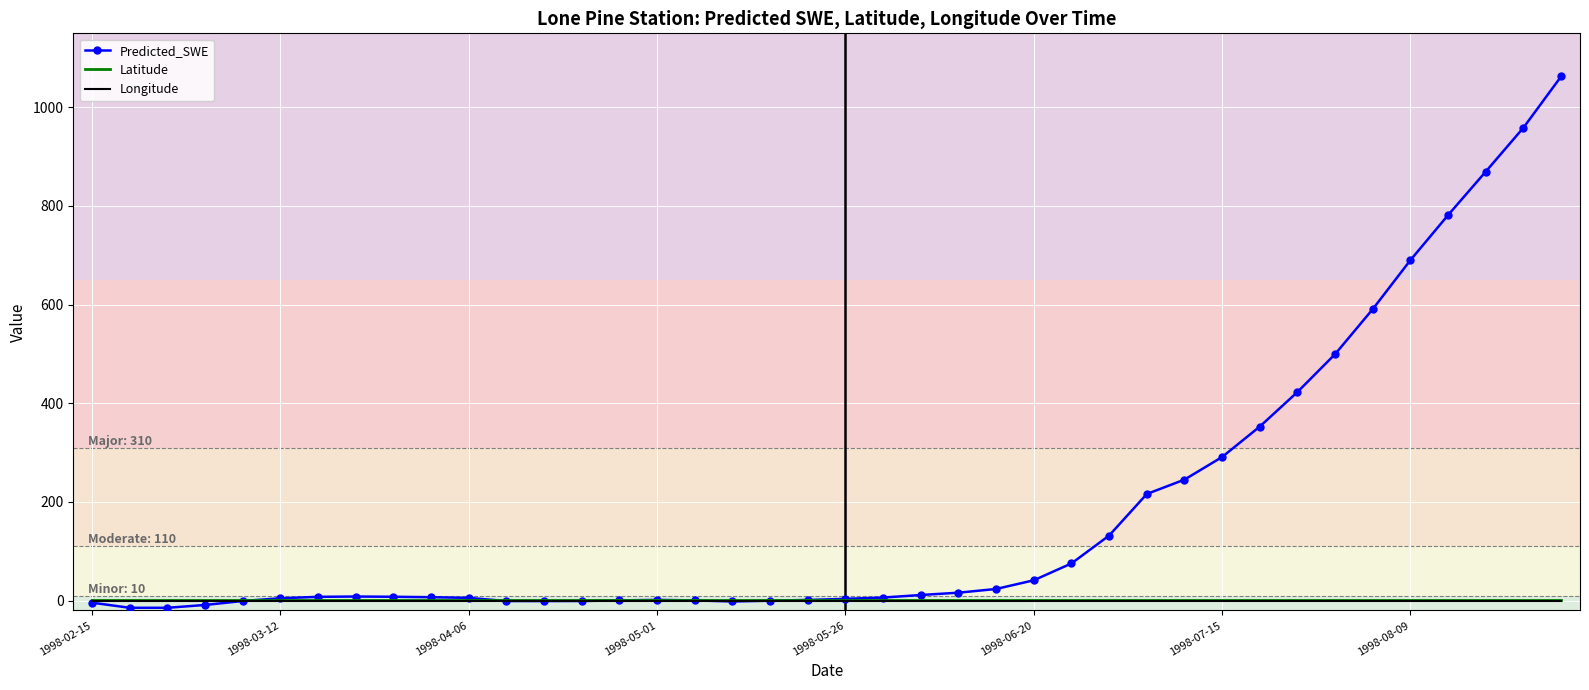

Which series has the largest total across all categories?

Predicted_SWE